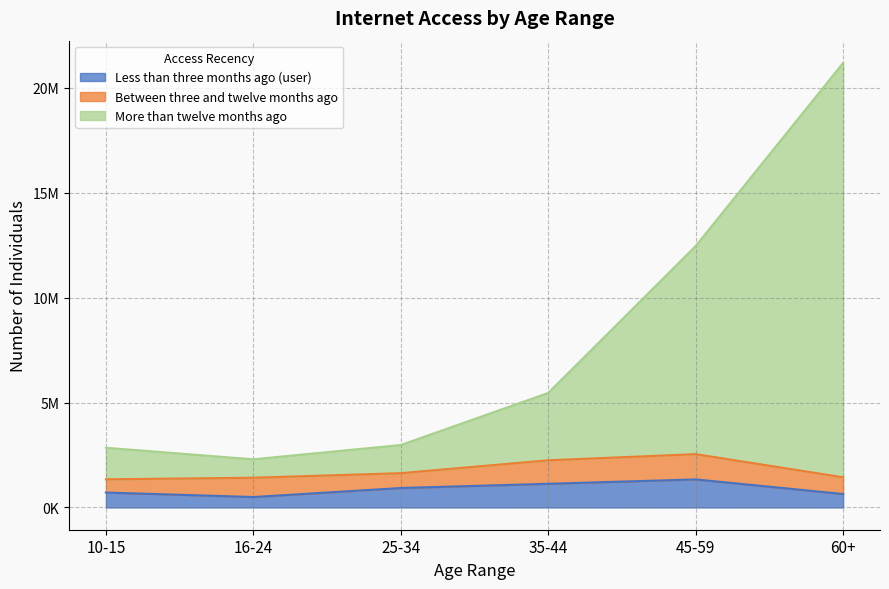

True or false: More than twelve months ago and Less than three months ago (user) intersect in this chart.

False